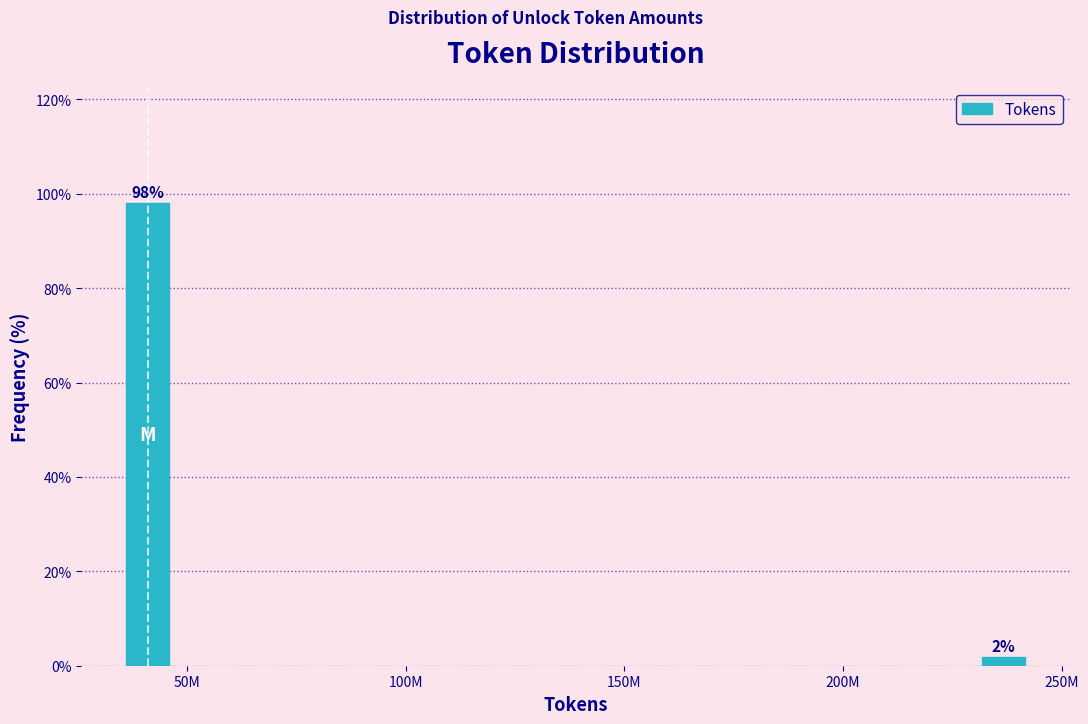

Which has a higher value, 50M or 250M?

50M